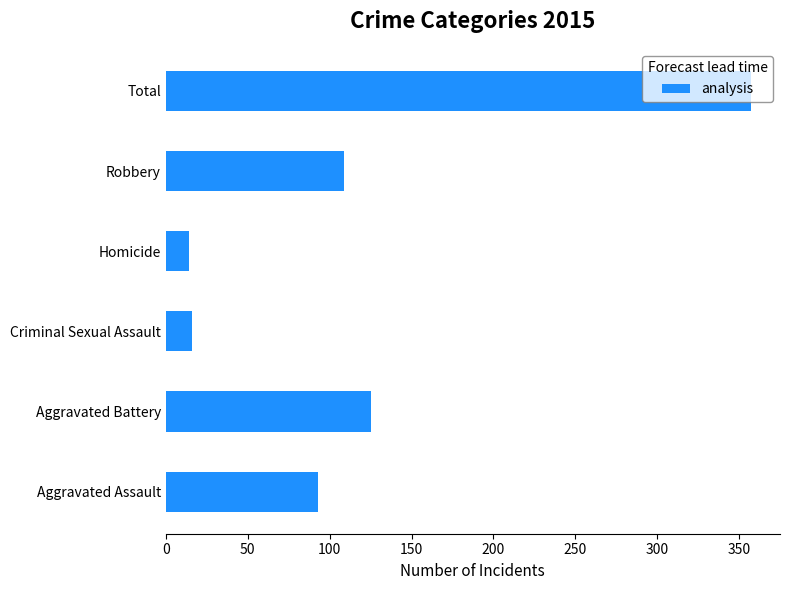

Which has a higher value, Aggravated Battery or Total?

Total